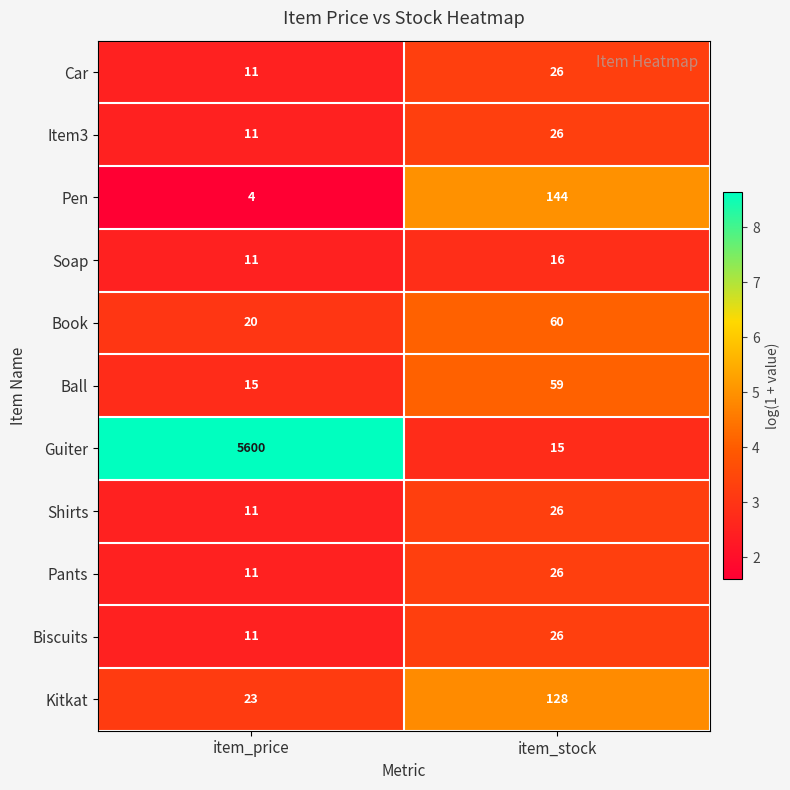

What is the sum of the Pen values at item_price and item_stock?

148